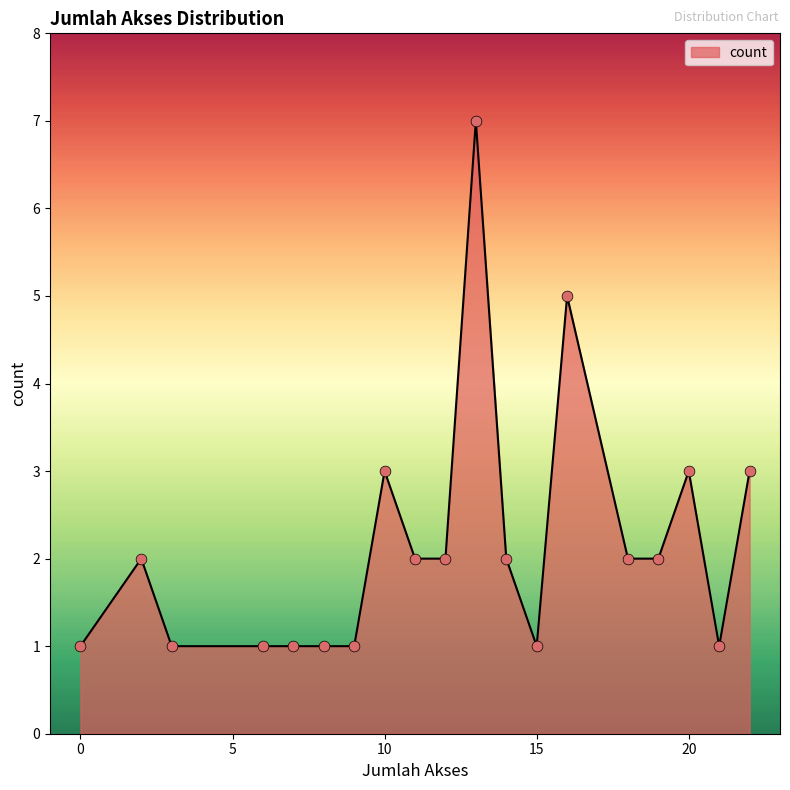

What is the maximum value shown in the chart?

7